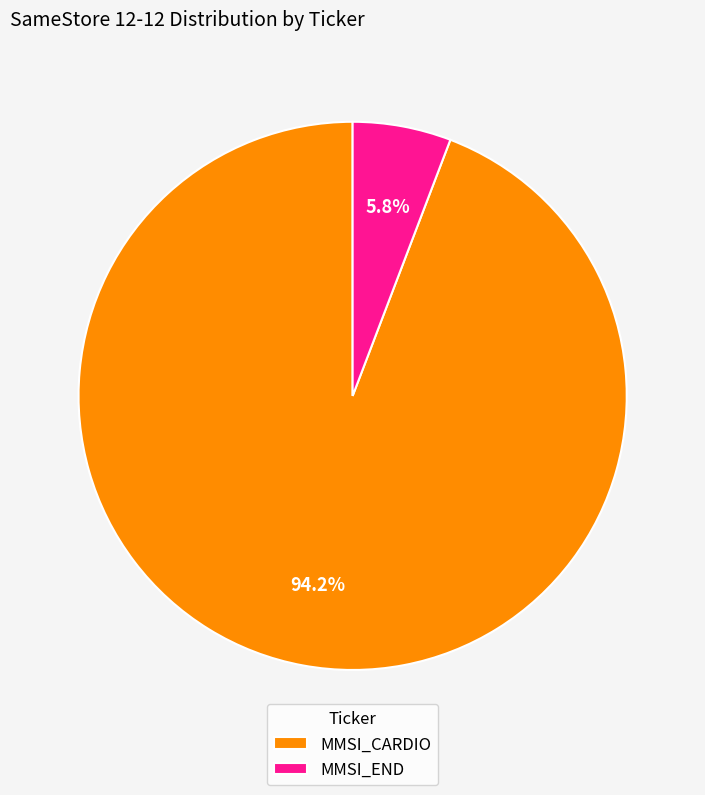

Rank the categories by value from highest to lowest.

MMSI_CARDIO, MMSI_END